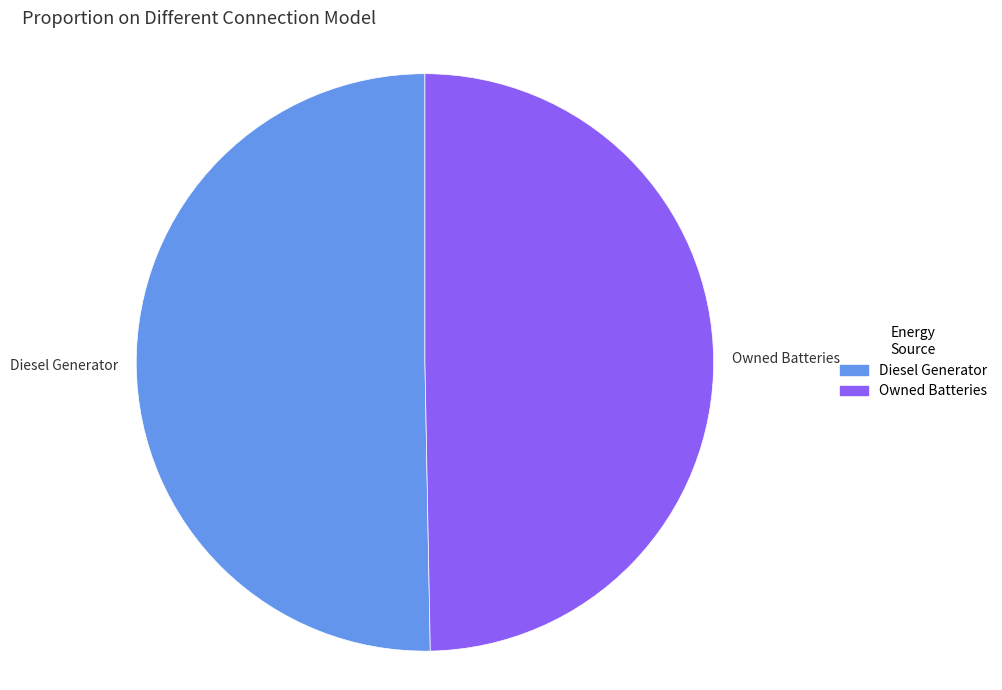

How many slices are in this pie chart?

2